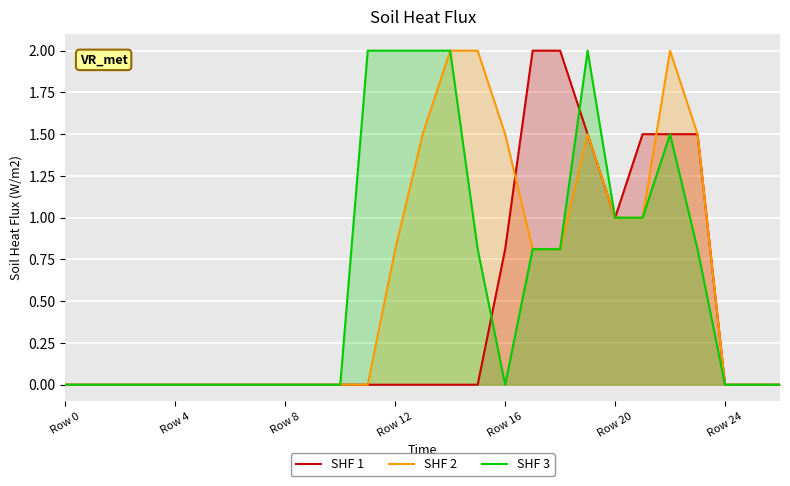

The SHF 2 series shows 0.8 at 18. True or false?

True